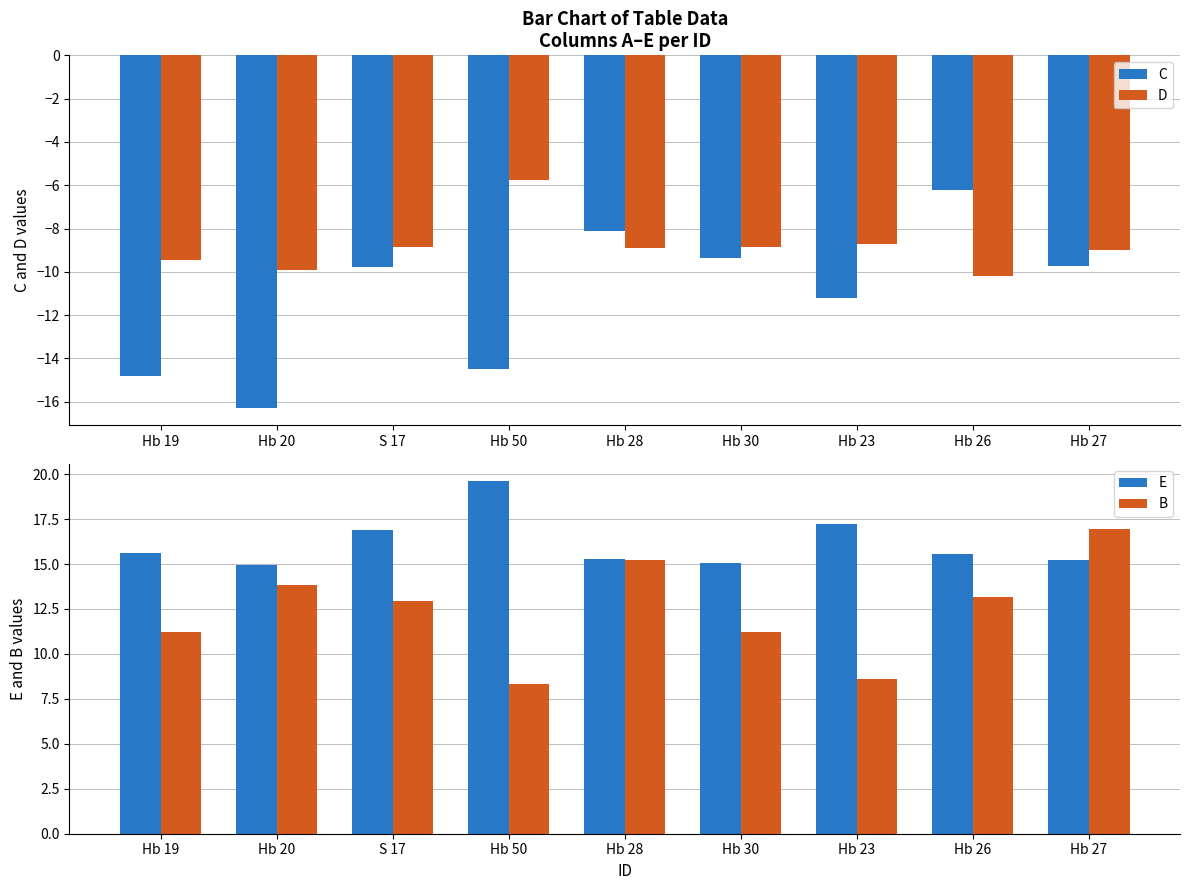

What is the average value of the C series?

-11.1